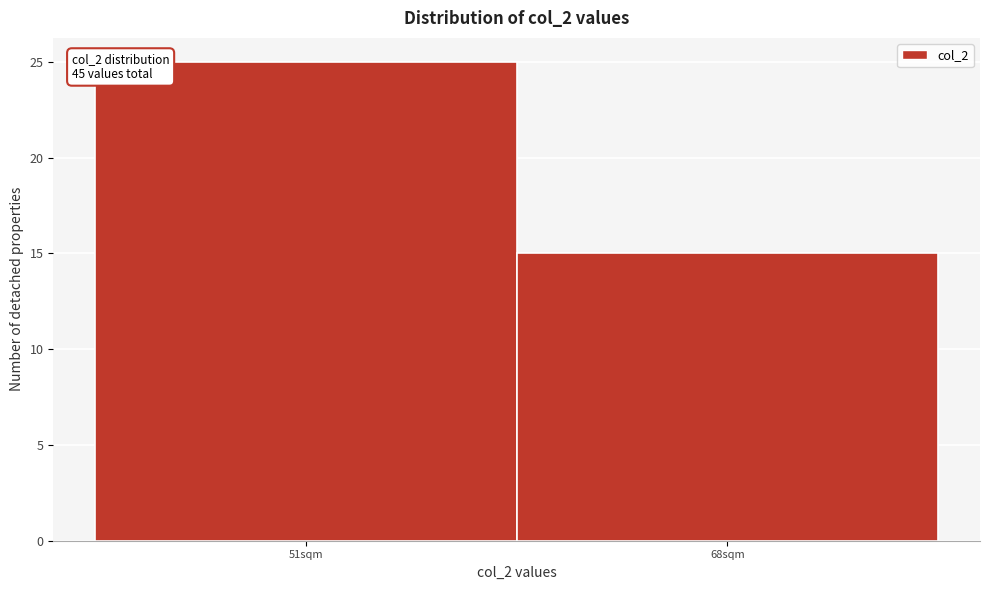

Reading left to right, transcribe all the data shown in this chart.

51sqm=25	68sqm=15